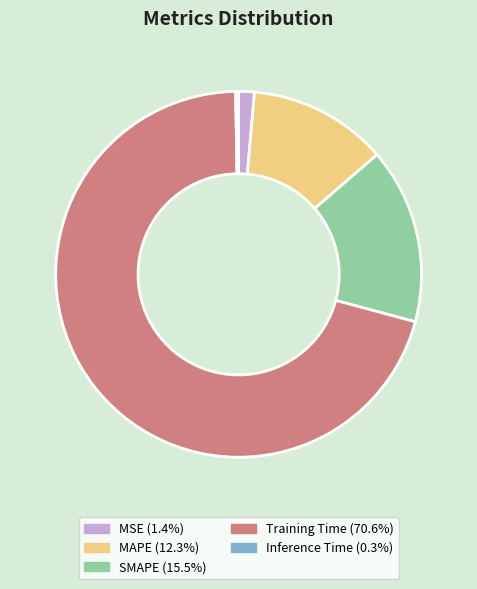

What is the largest slice in the pie chart?

Training Time